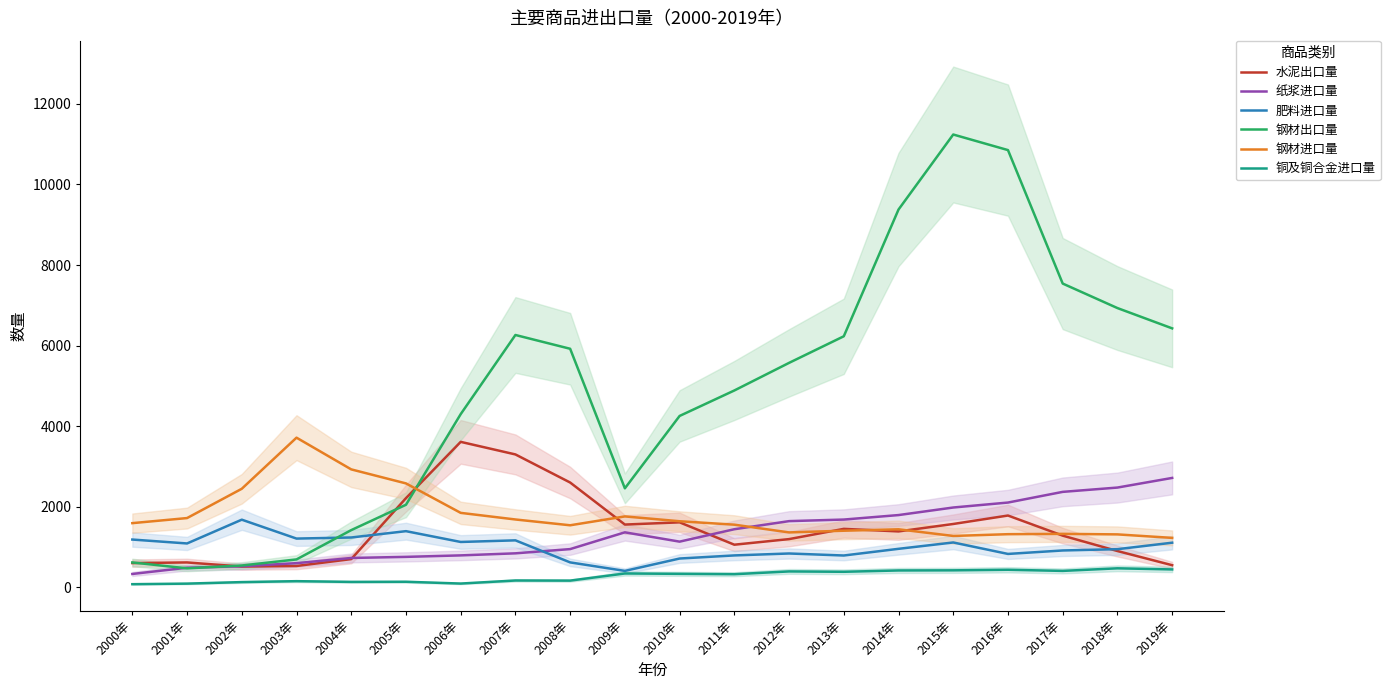

Which category has the lowest value in the 纸浆进口量 series?

2000年